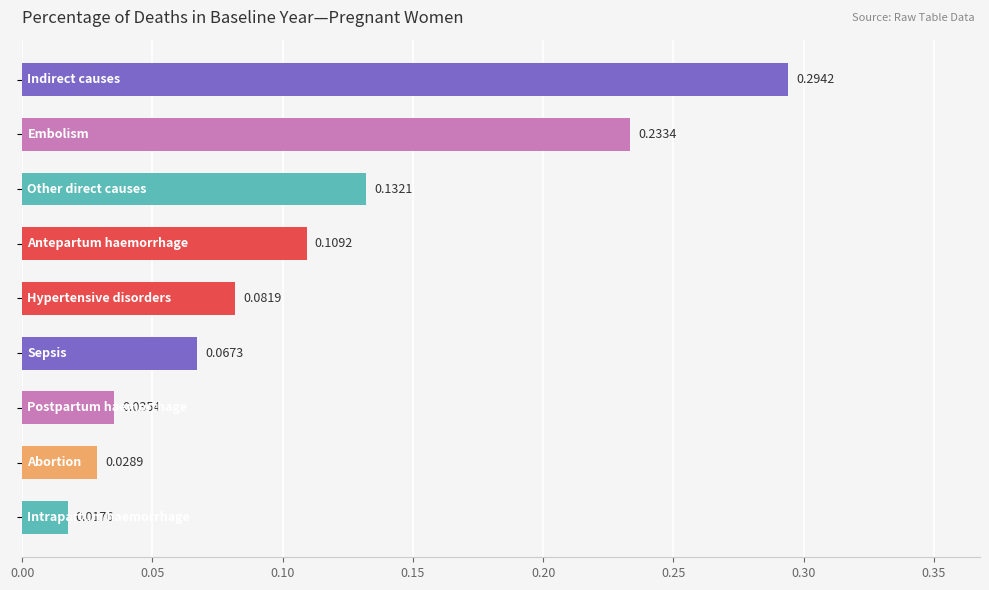

What is the sum of all values?

1.0